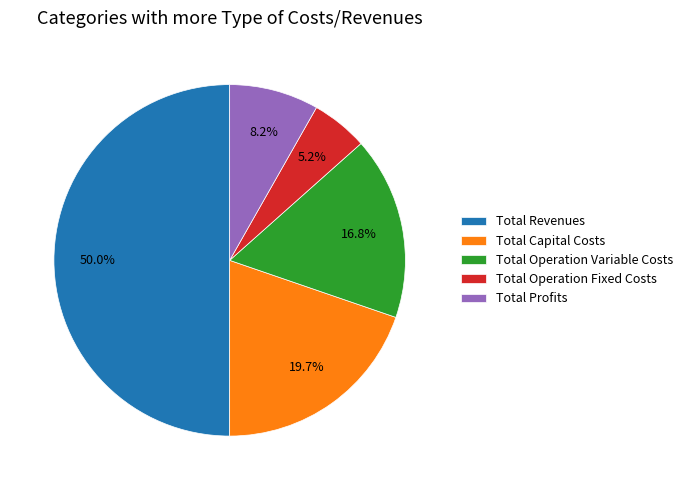

Between Total Capital Costs and Total Operation Fixed Costs, which is larger?

Total Capital Costs